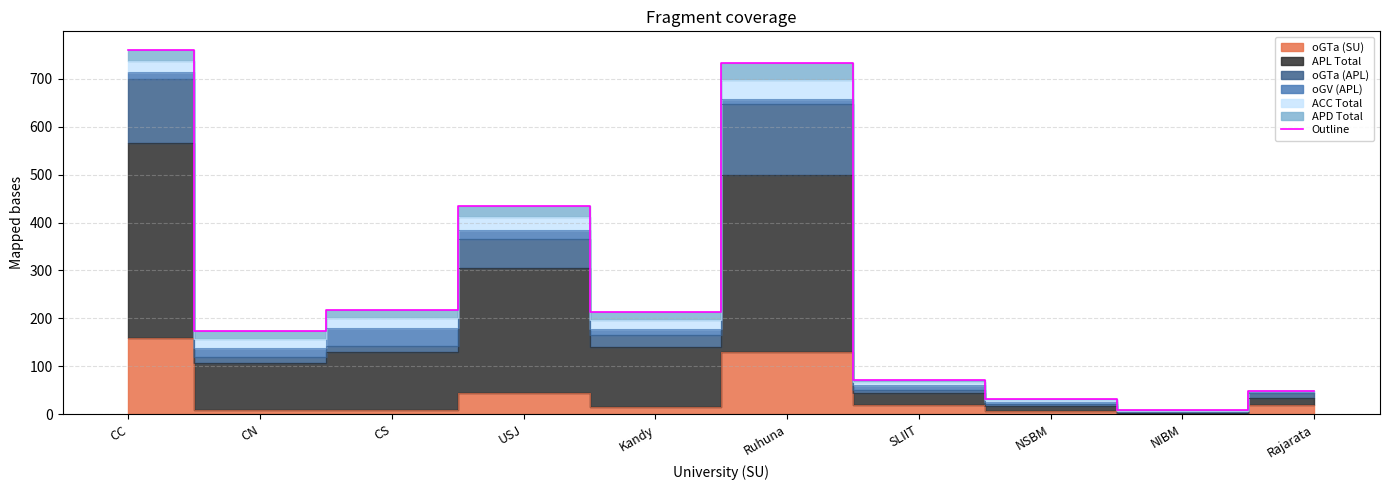

Reading left to right, list all the values displayed in this chart.

761	174	218	435	213	733	72	32	8	48